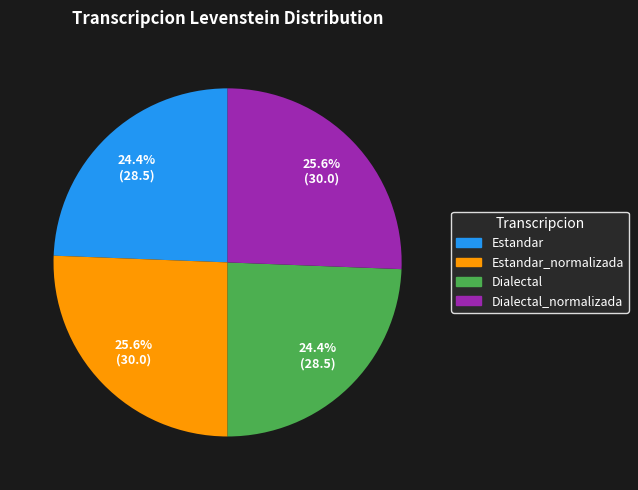

Is there any slice that represents more than half of the pie?

No